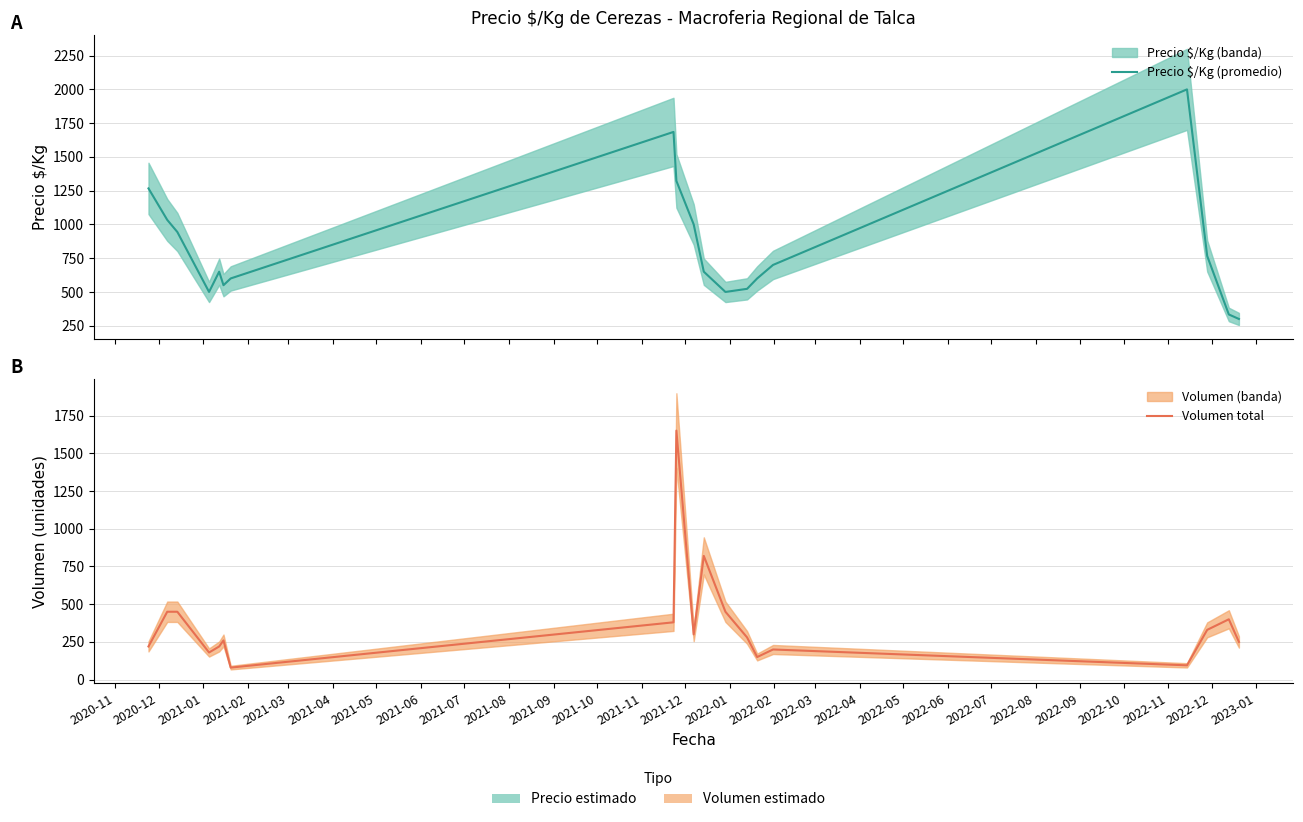

What is the total value across all series at 2020-12?

1483.5